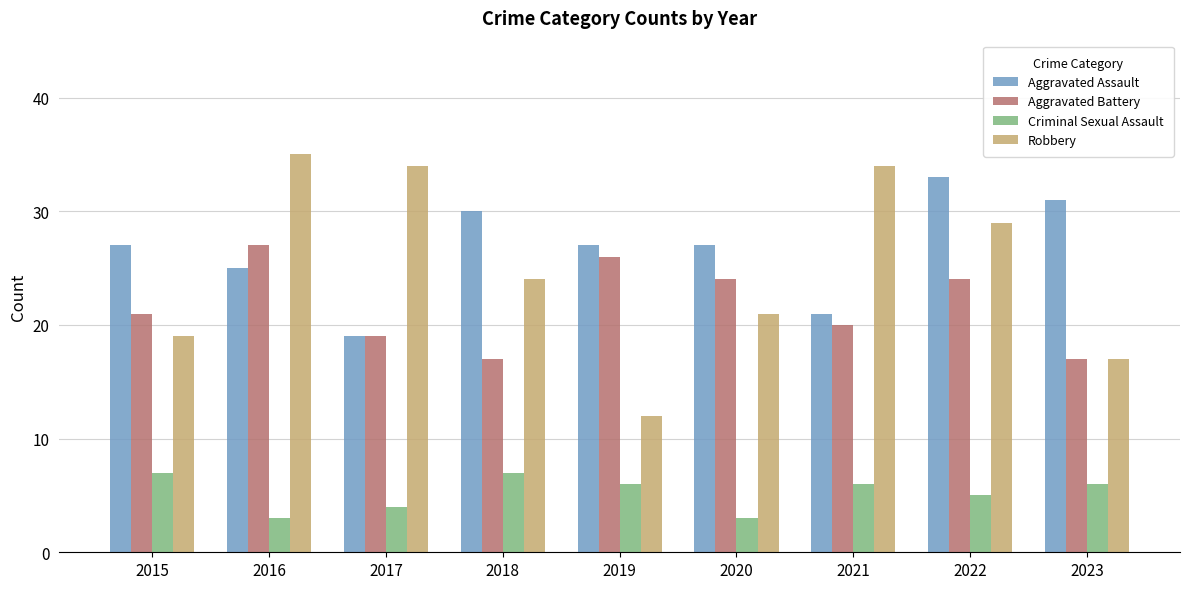

What is the value of the Criminal Sexual Assault bar at the 3rd from the left?

4